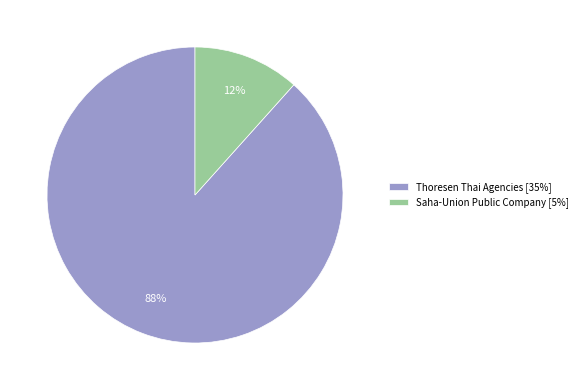

To the nearest percent, what is the combined percentage of Thoresen Thai Agencies and Saha-Union Public Company?

100%